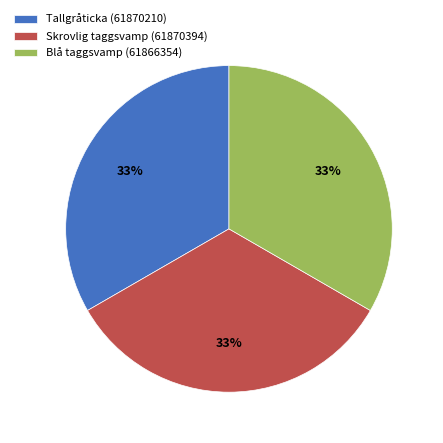

Do Blå taggsvamp (61866354) and Skrovlig taggsvamp (61870394) together represent more than half of the pie?

Yes